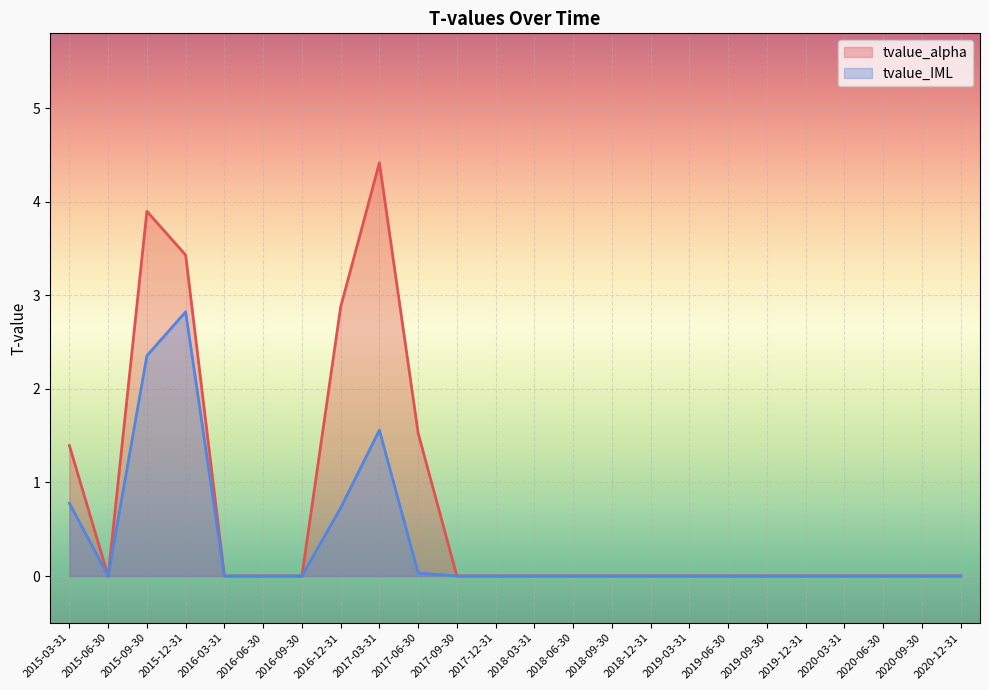

What is the sum of all tvalue_IML values?

8.3